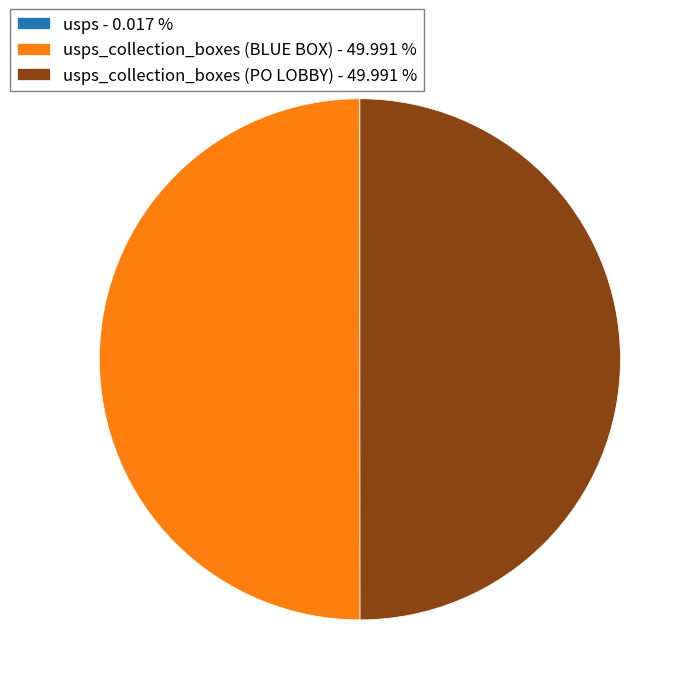

Combined, do usps_collection_boxes (BLUE BOX) - 49.991 % and usps_collection_boxes (PO LOBBY) - 49.991 % account for over 50%?

Yes